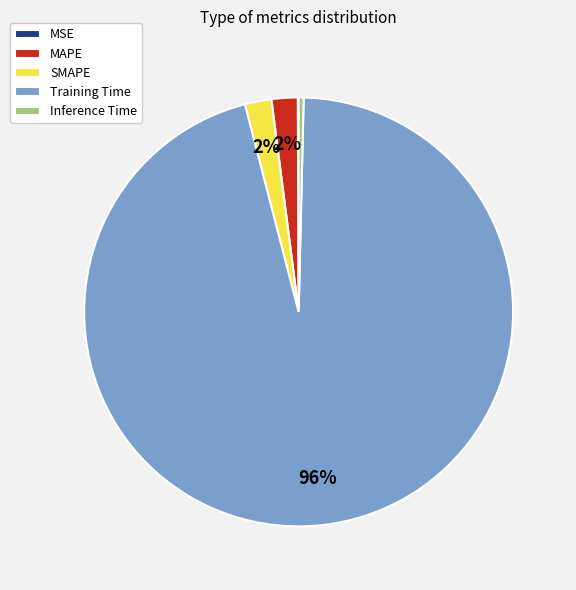

Which has a higher value, SMAPE or Training Time?

Training Time